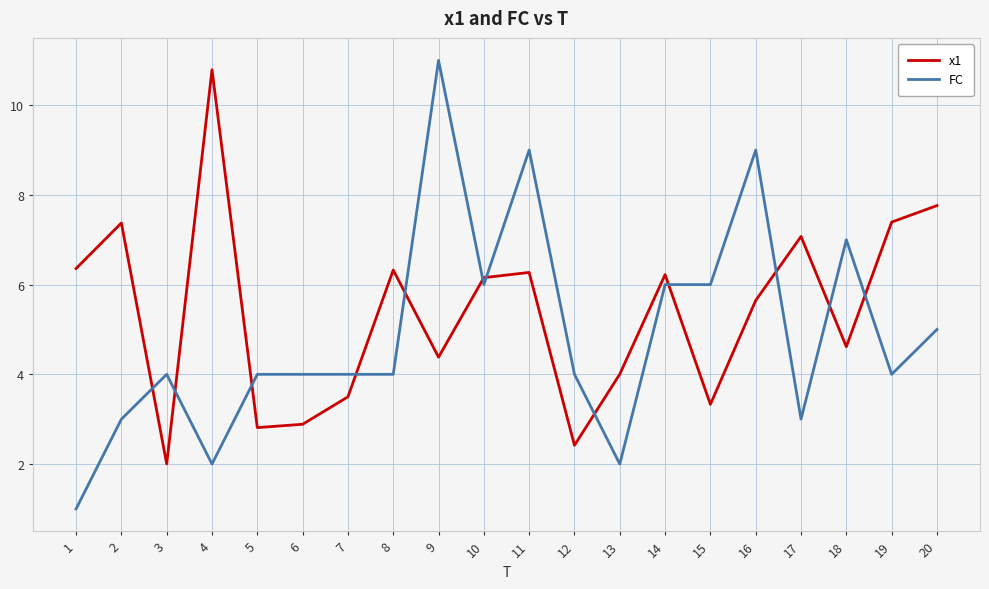

What is the difference between the maximum and minimum values in the x1 series?

8.8